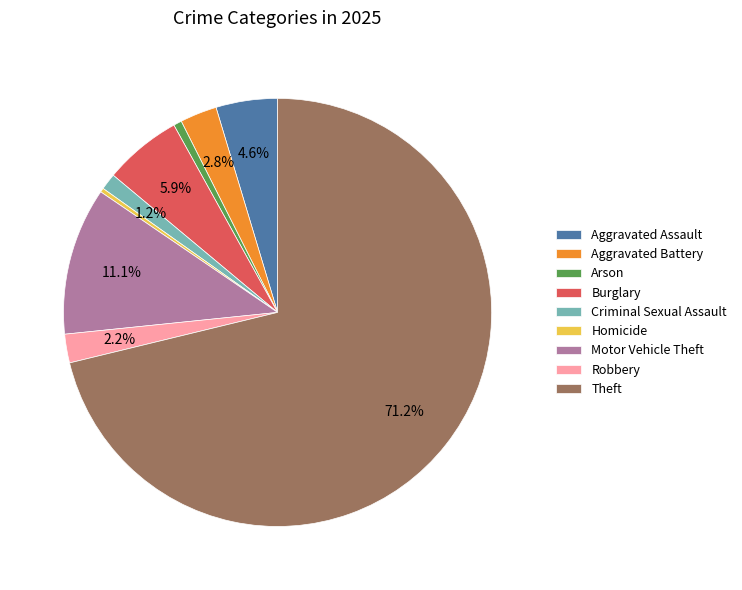

How many slices are in this pie chart?

9